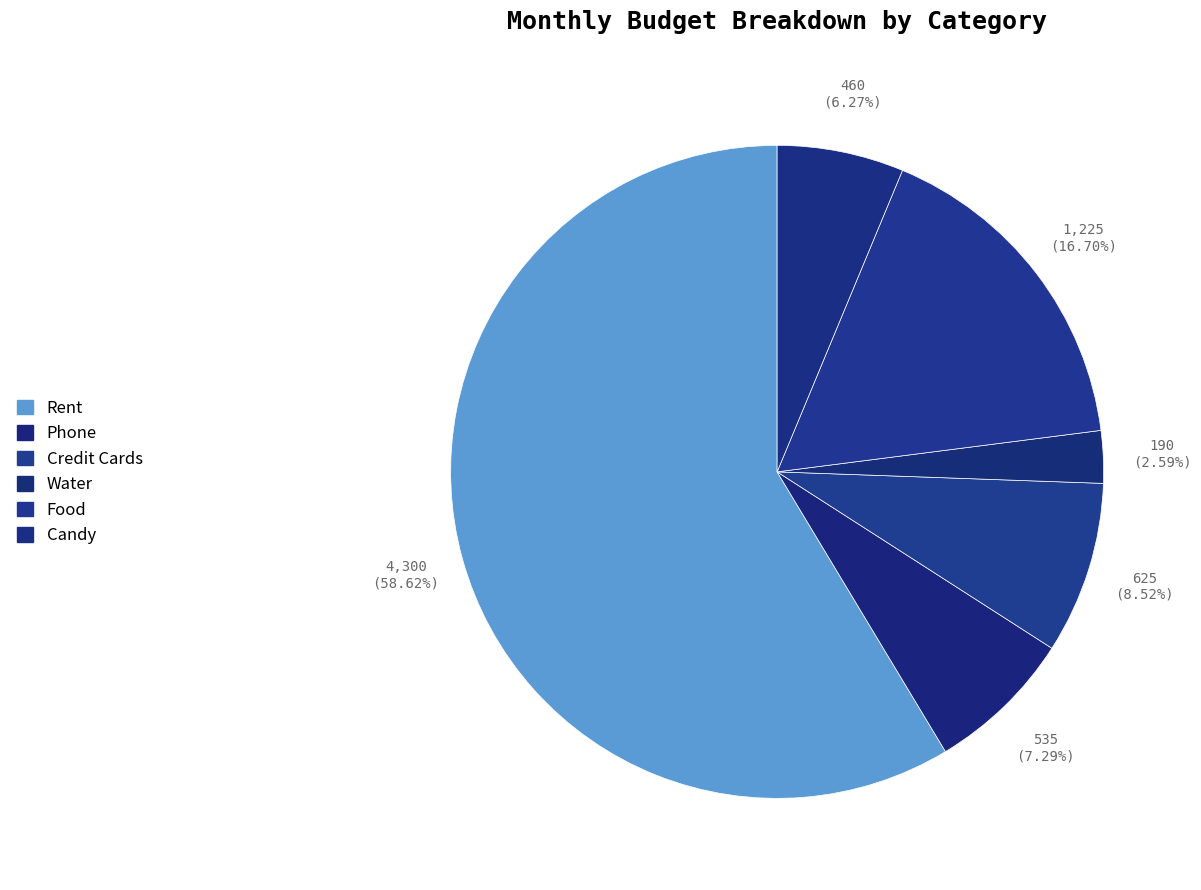

True or false: Food accounts for 17% of the total.

True